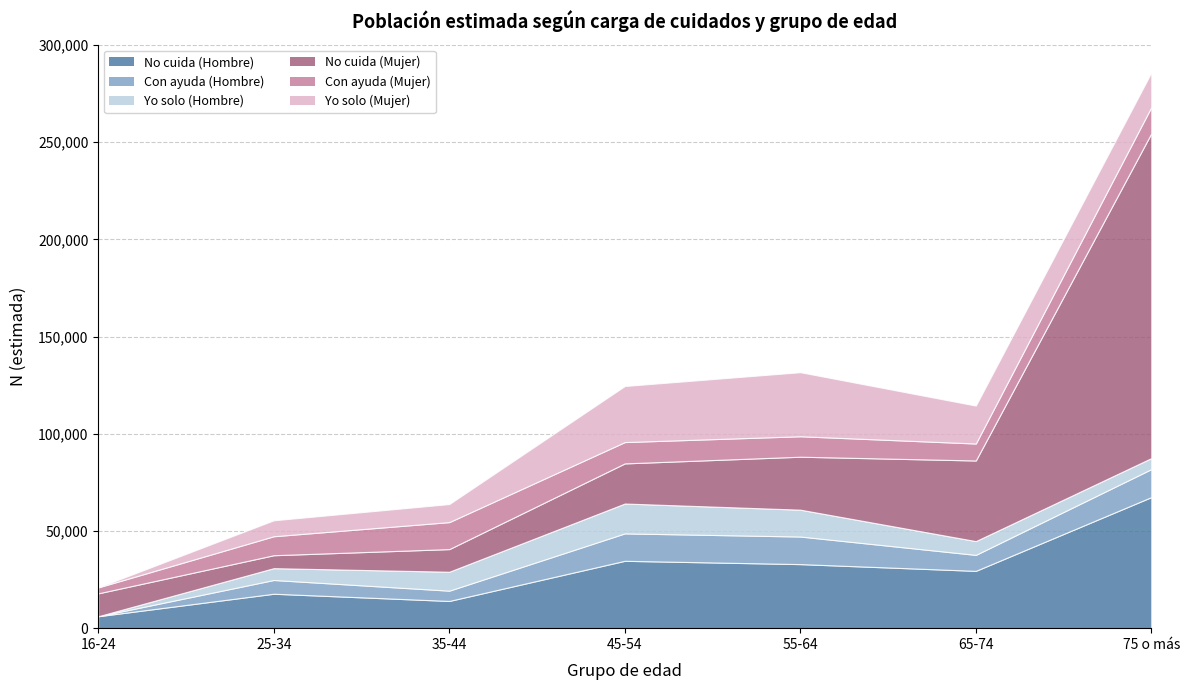

What is the spread (max minus min) of values at 25-34?

11625